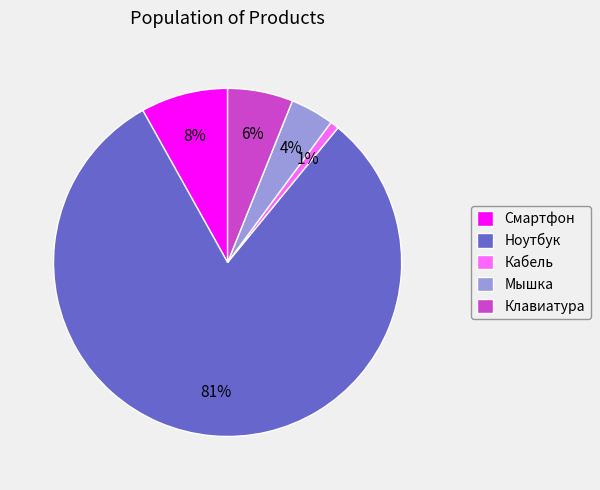

To the nearest percent, what is the difference between the largest and smallest slice percentages?

80%